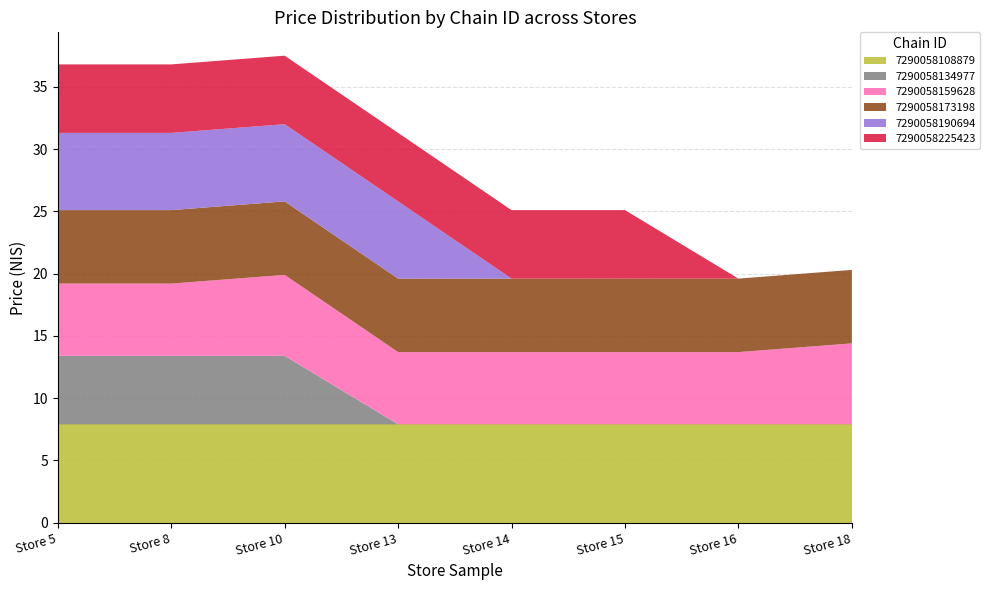

Reading left to right, what are all the values shown in this chart?

7290058108879: Store 5=7.9	Store 8=7.9	Store 10=7.9	Store 13=7.9	Store 14=7.9	Store 15=7.9	Store 16=7.9	Store 18=7.9
7290058134977: Store 5=5.5	Store 8=5.5	Store 10=5.5	Store 13=0.0	Store 14=0.0	Store 15=0.0	Store 16=0.0	Store 18=0.0
7290058159628: Store 5=5.8	Store 8=5.8	Store 10=6.5	Store 13=5.8	Store 14=5.8	Store 15=5.8	Store 16=5.8	Store 18=6.5
7290058173198: Store 5=5.9	Store 8=5.9	Store 10=5.9	Store 13=5.9	Store 14=5.9	Store 15=5.9	Store 16=5.9	Store 18=5.9
7290058190694: Store 5=6.2	Store 8=6.2	Store 10=6.2	Store 13=6.2	Store 14=0.0	Store 15=0.0	Store 16=0.0	Store 18=0.0
7290058225423: Store 5=5.5	Store 8=5.5	Store 10=5.5	Store 13=5.5	Store 14=5.5	Store 15=5.5	Store 16=0.0	Store 18=0.0